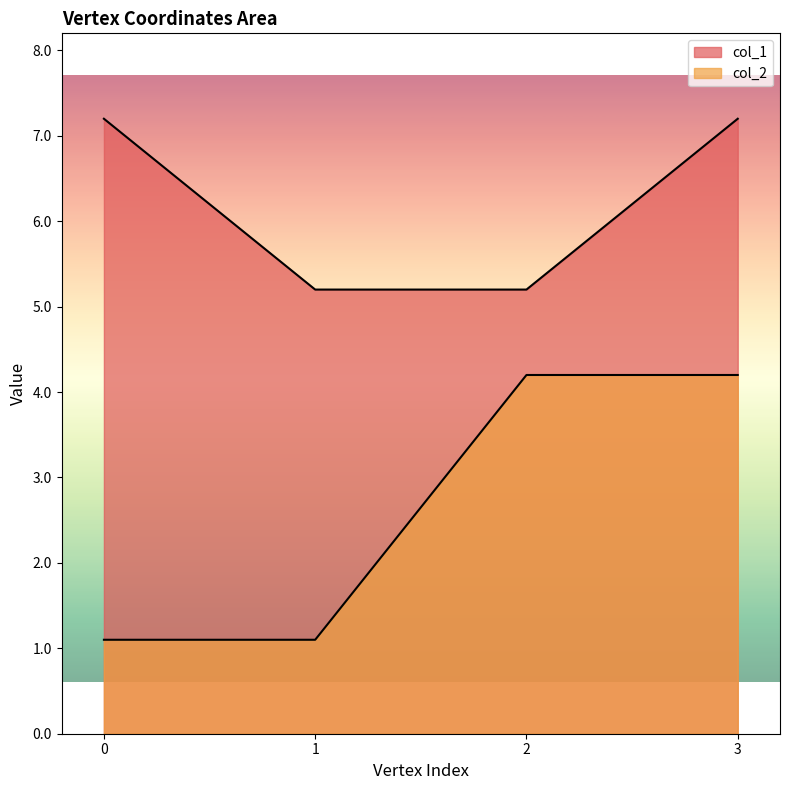

What is the difference between the maximum and minimum values in the col_1 series?

2.0